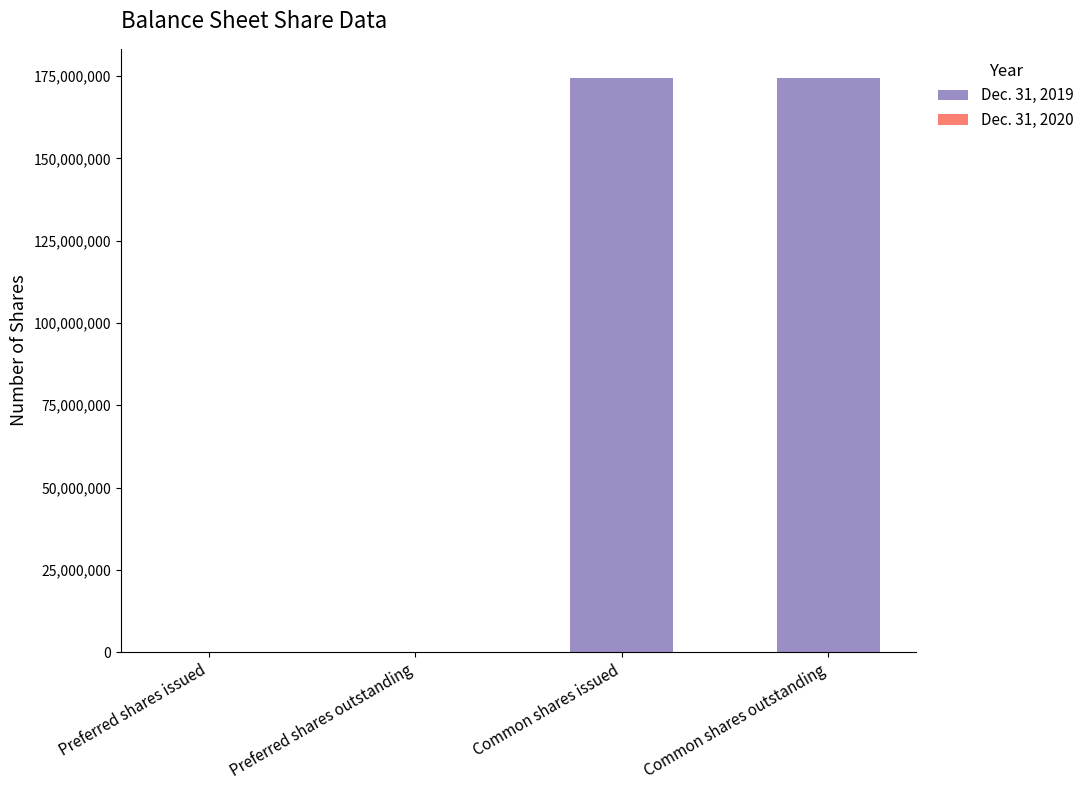

Which series changed the most between Preferred shares issued and Common shares outstanding?

Dec. 31, 2019